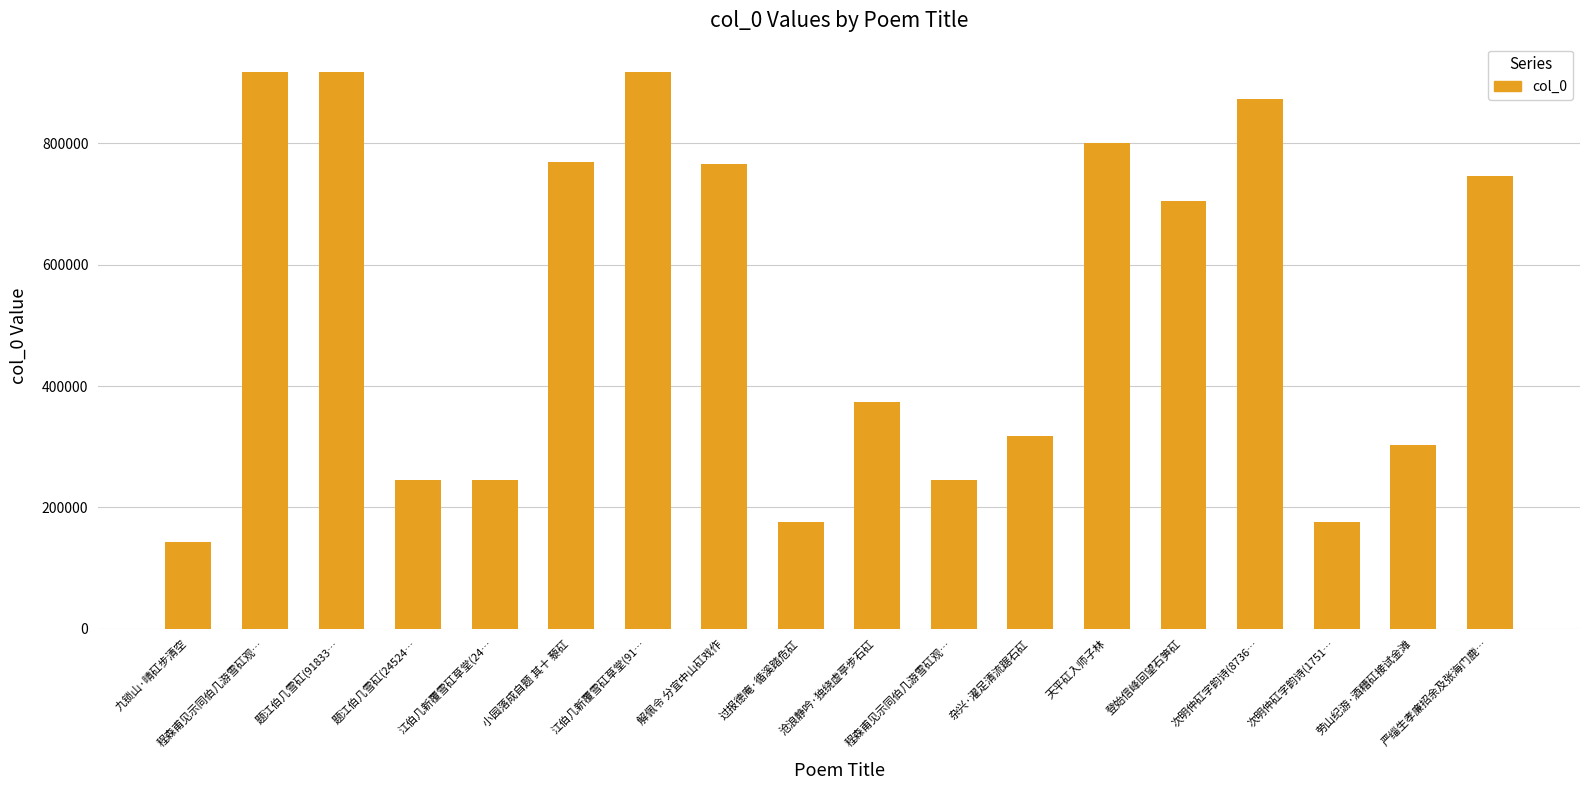

What is the ratio of the value at 九锁山·晴矼步清空 to the value at 劳山纪游·酒糟矼接试金滩?

0.5